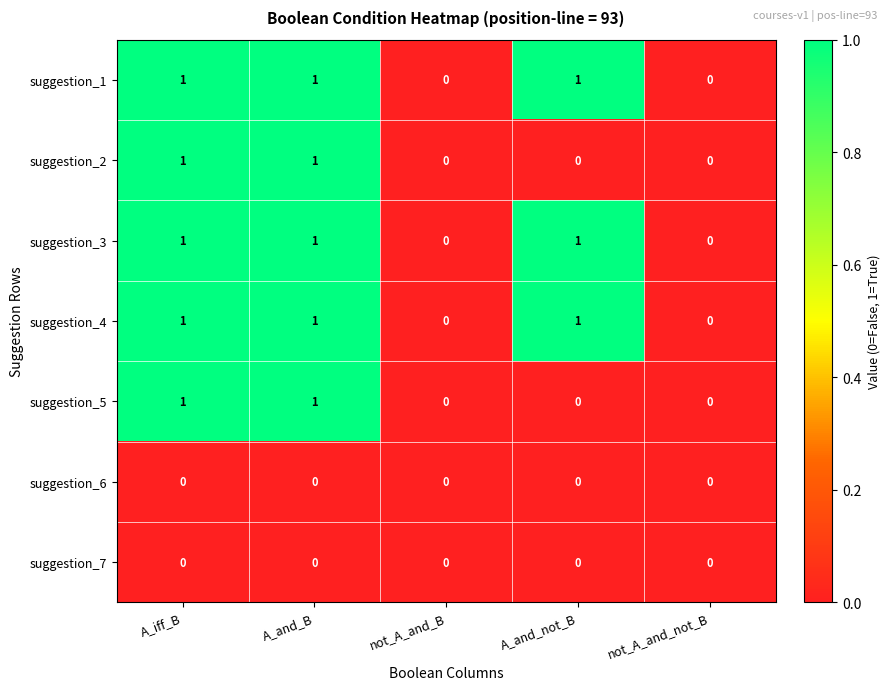

What is the total value across all series at A_and_not_B?

3